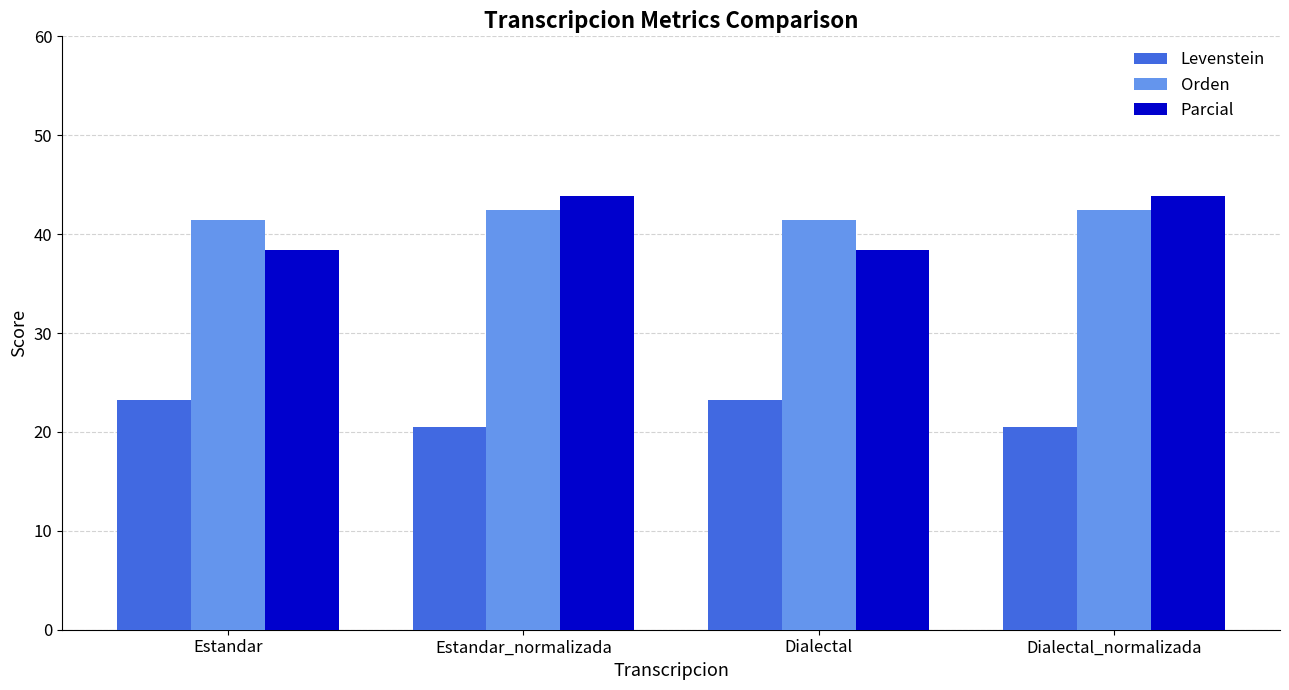

What is the approximate value of Levenstein at Dialectal_normalizada?

20.5